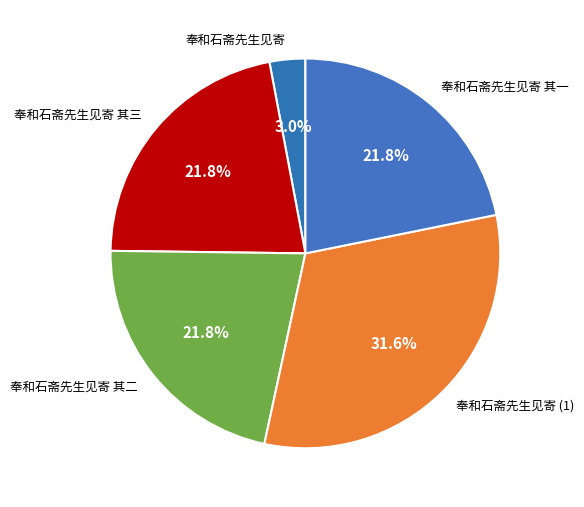

Is it true that 奉和石斋先生见寄 is 3% of the pie?

True